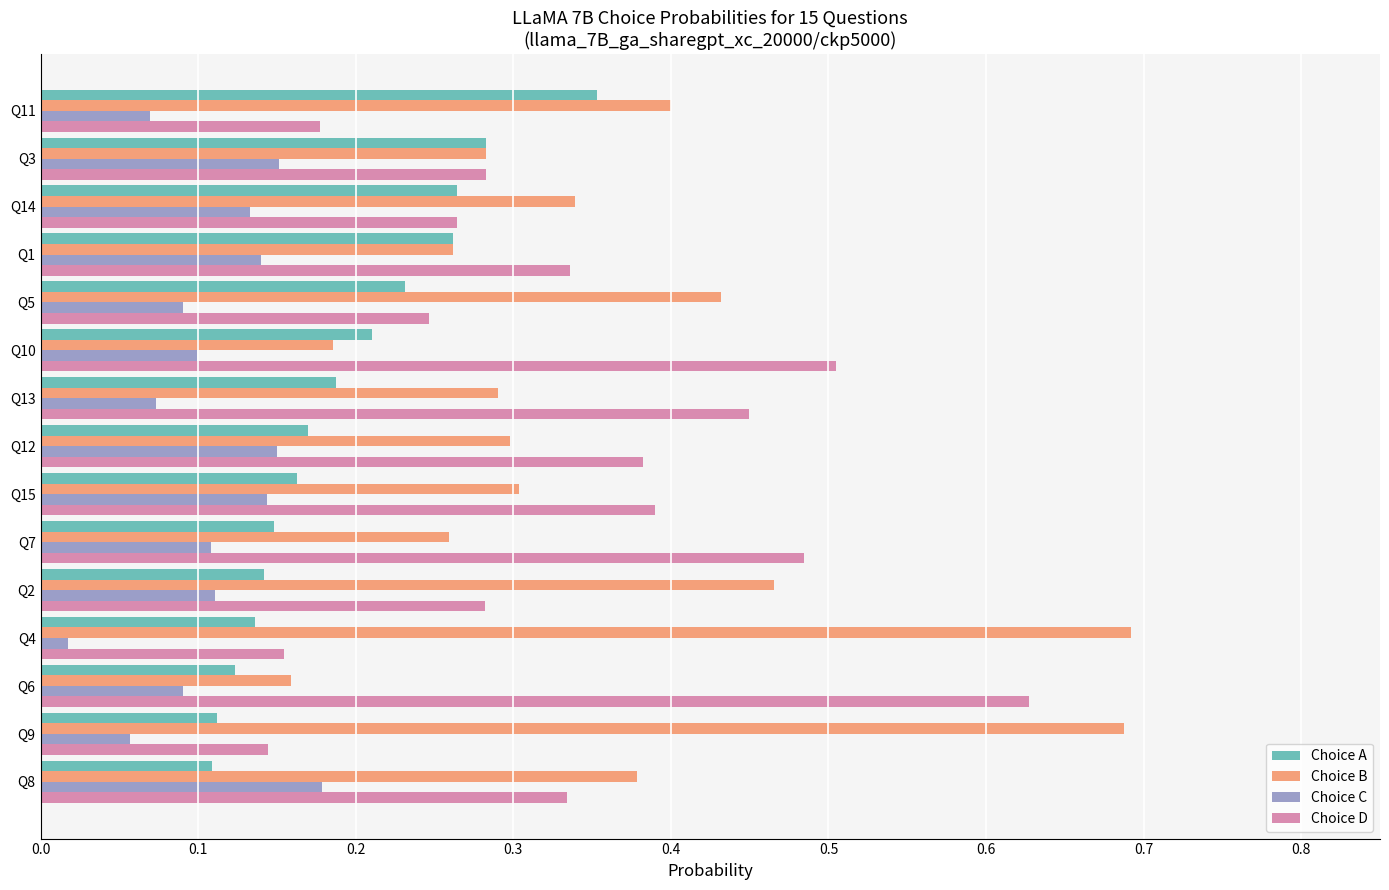

List the series in order of their peak value, lowest first.

Choice C, Choice A, Choice D, Choice B